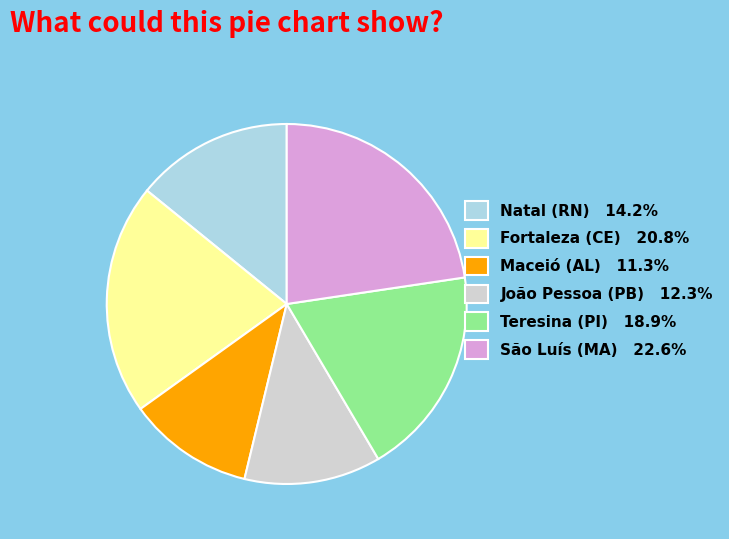

Does Natal (RN) represent more than half of the total?

No